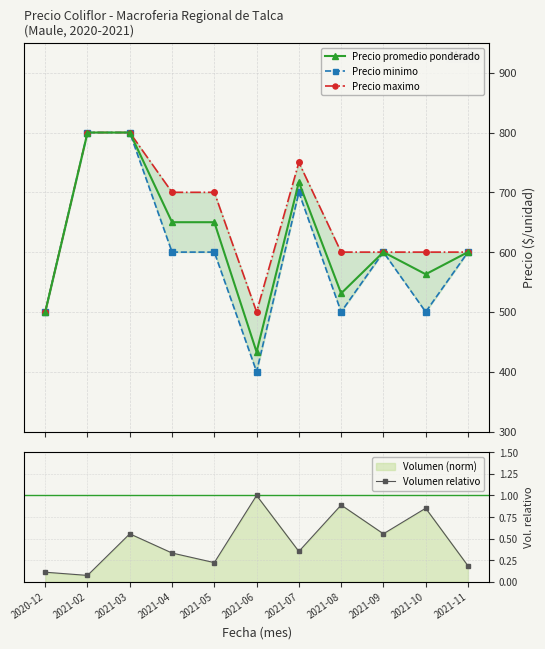

Which category has the lowest value across all series?

2021-02